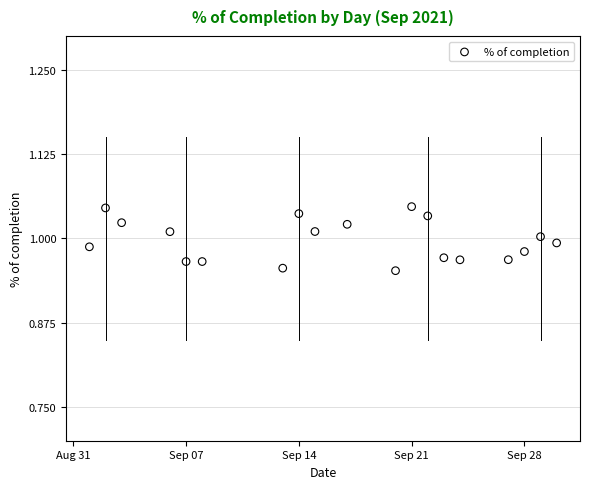

What is the range of X values (max minus min)?

29.0